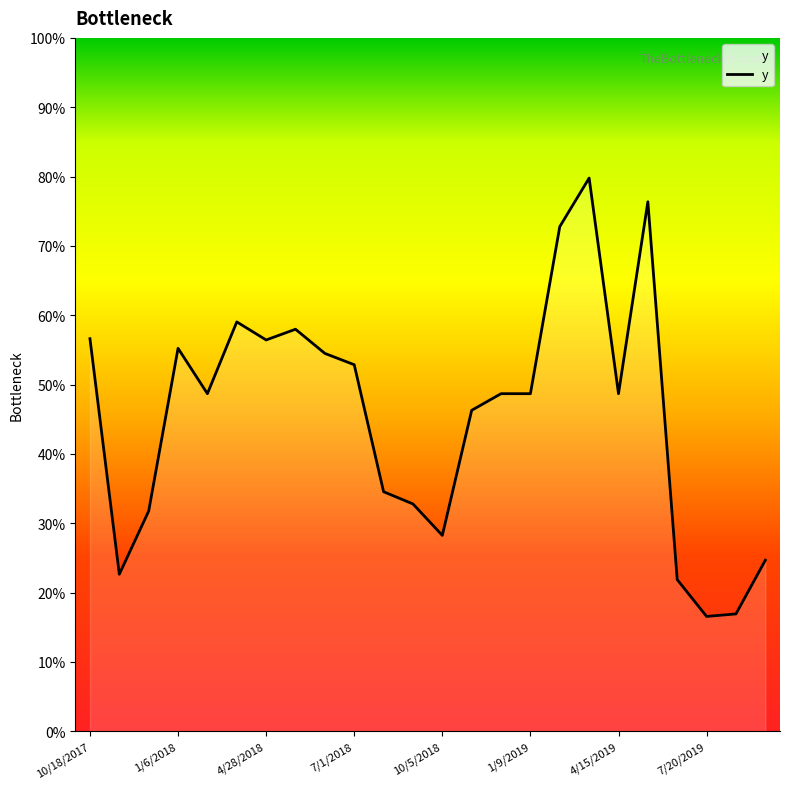

What is the difference between the maximum and second lowest values?

0.6